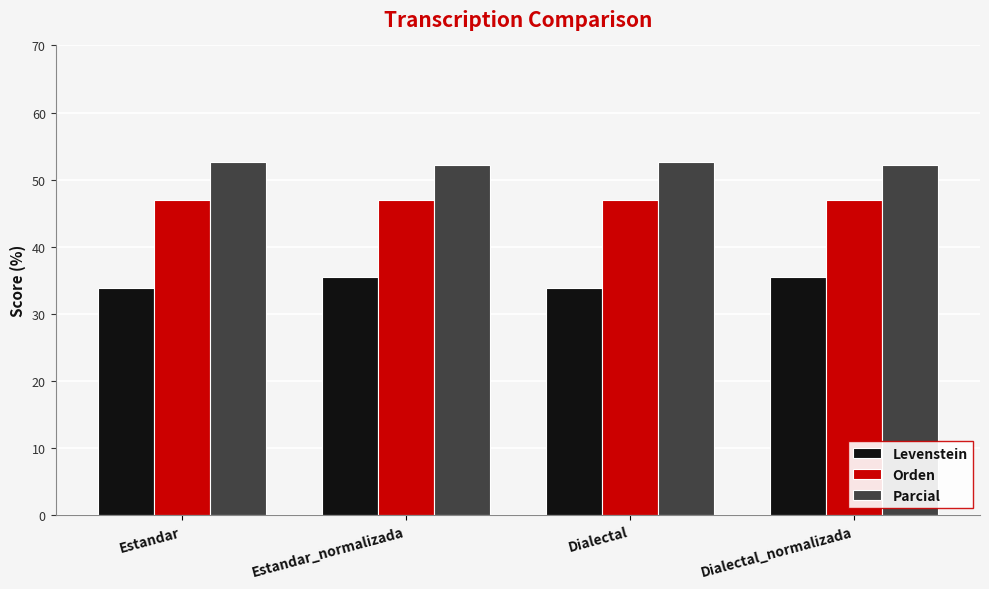

What is the minimum value for Parcial?

52.3